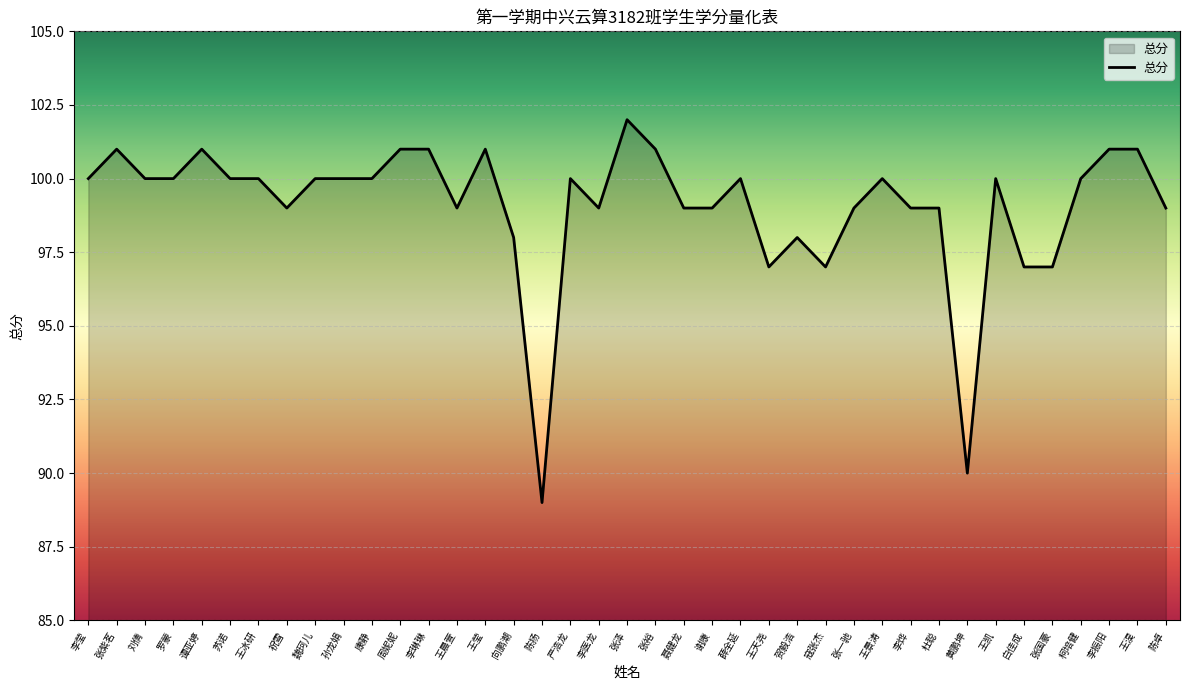

True or false: there are more than 2 points higher than both neighbors.

True